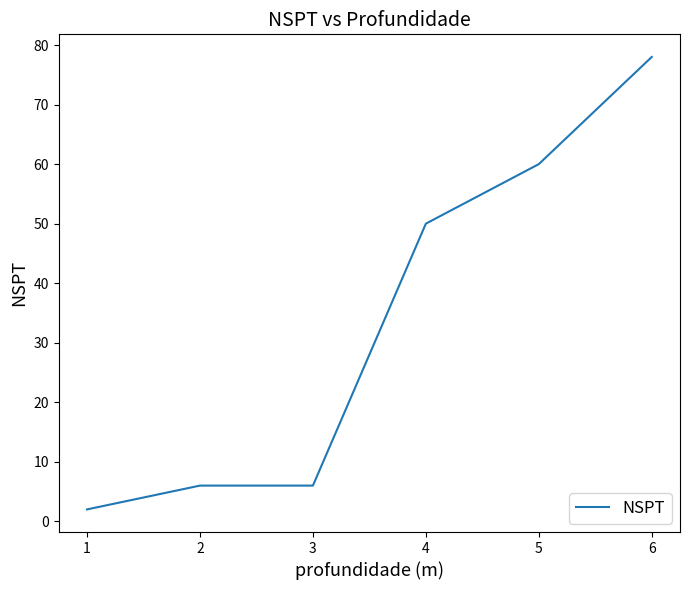

The value at 6 is 78. True or false?

True